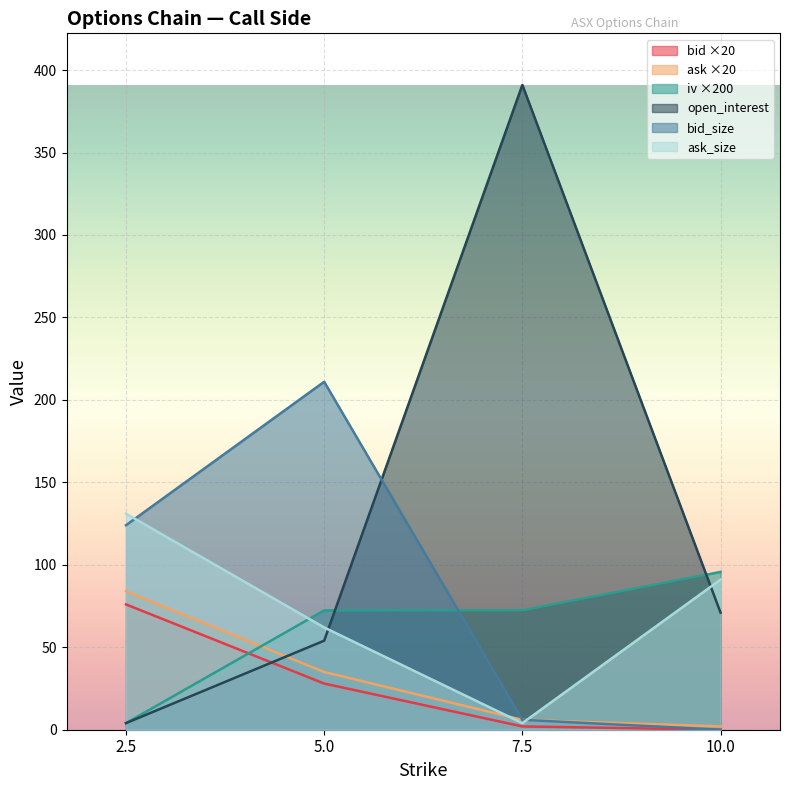

Where is iv nearest to the value 49?

5.0